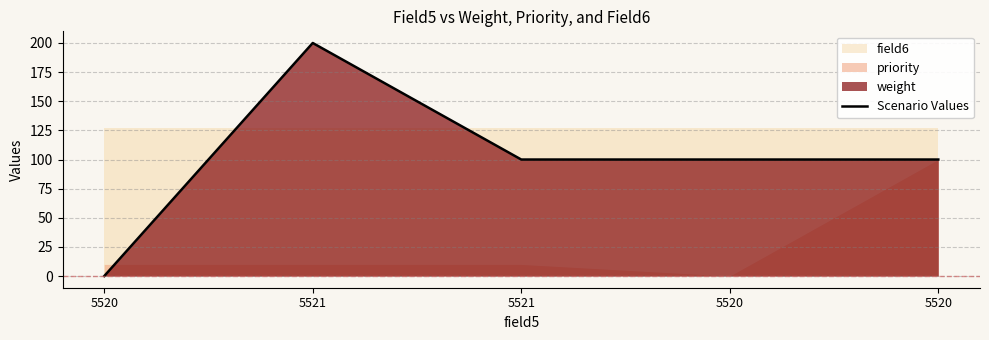

Where is the data nearest to the value 100?

5521